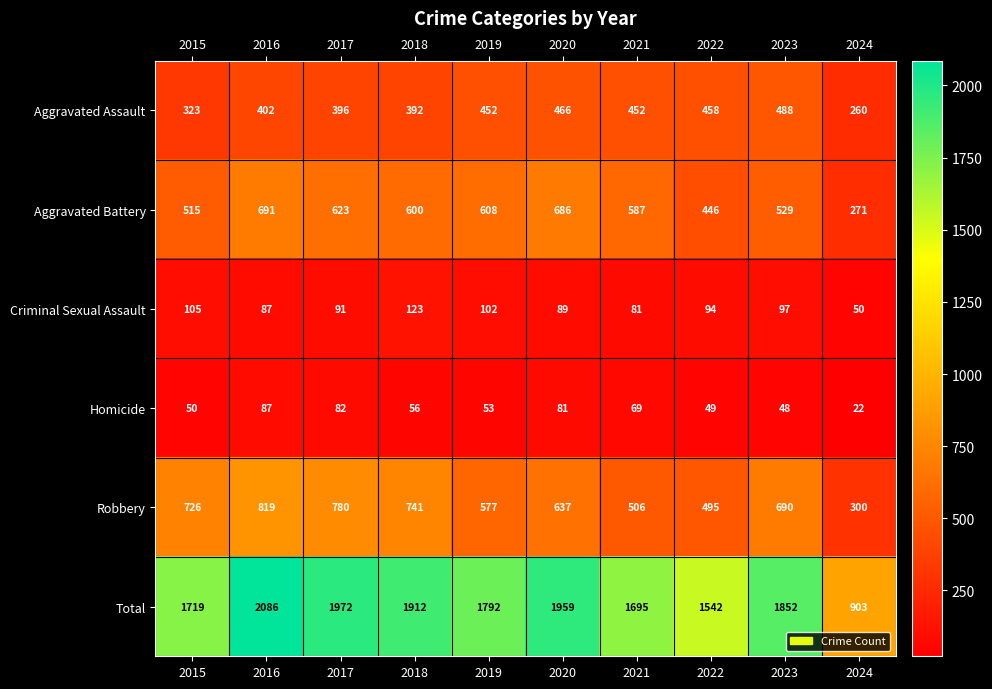

What is the difference between the Homicide values at 2023 and 2017?

34